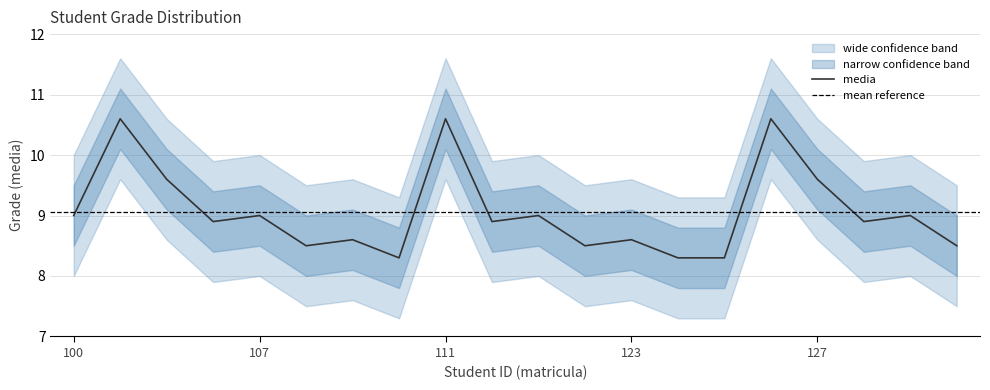

Where is the first local minimum for media?

106